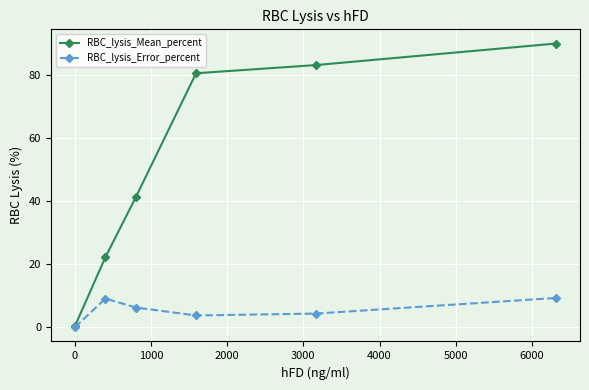

What is the highest value of the RBC_lysis_Mean_percent series?

89.9